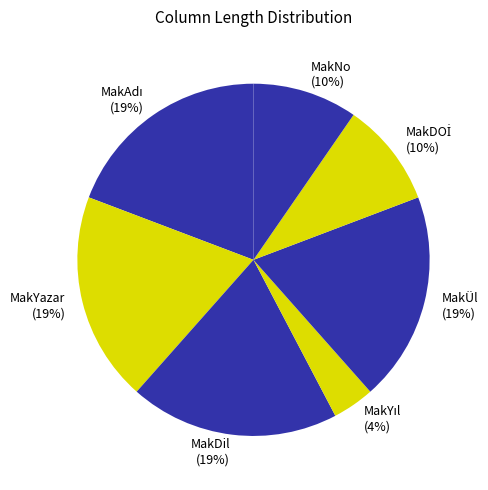

Count the number of slices in the pie.

7